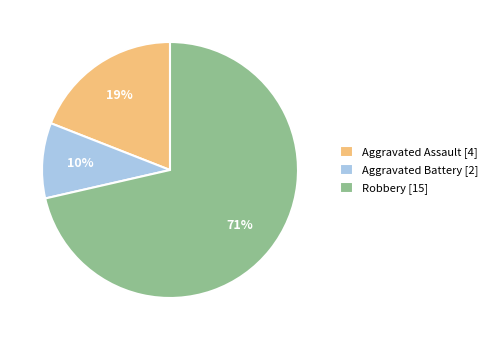

Which category accounts for the majority?

Robbery